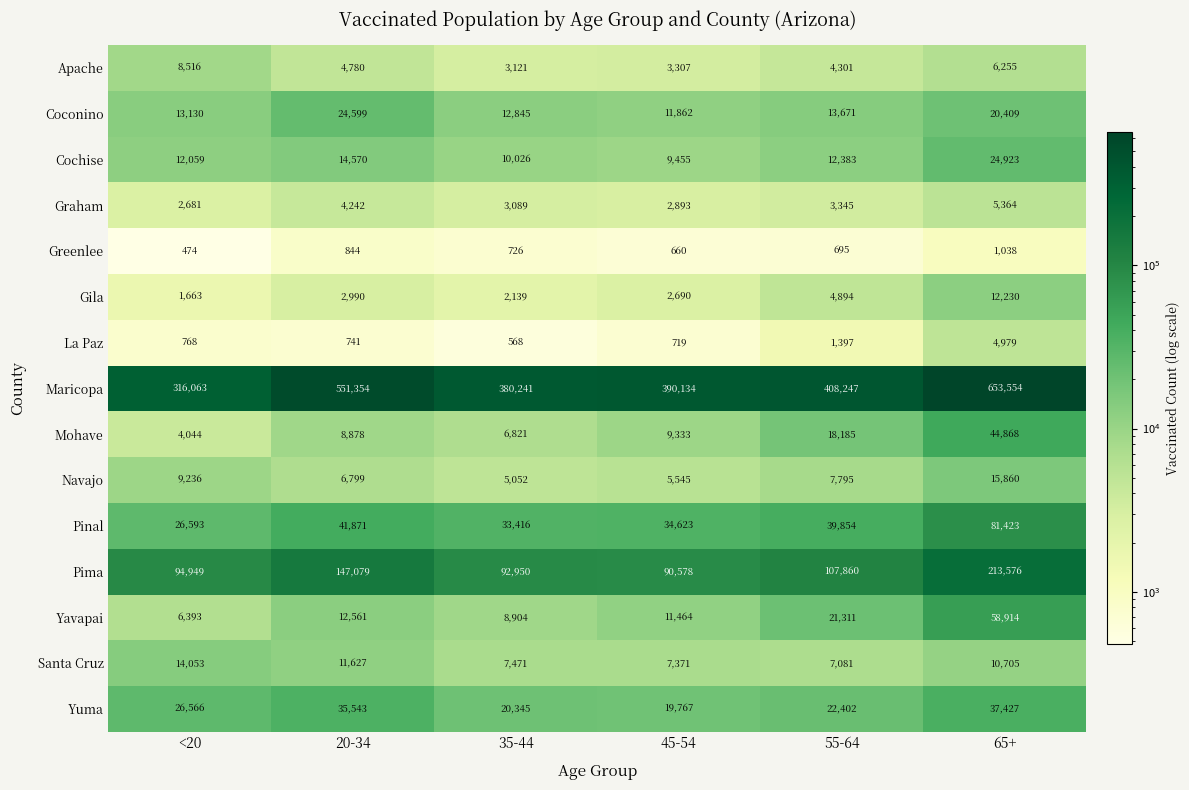

Rank the series at 20-34 from lowest to highest value.

La Paz, Greenlee, Gila, Graham, Apache, Navajo, Mohave, Santa Cruz, Yavapai, Cochise, Coconino, Yuma, Pinal, Pima, Maricopa